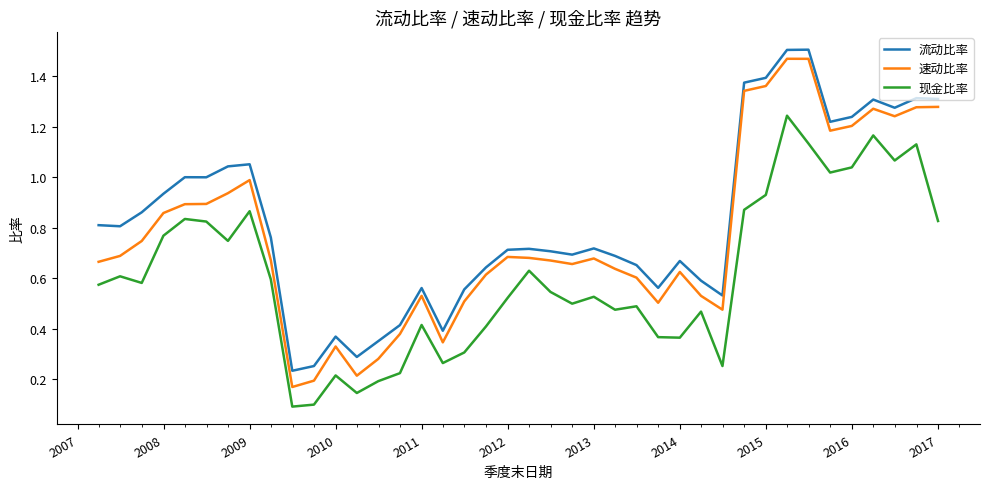

How many lines are shown in the chart?

3